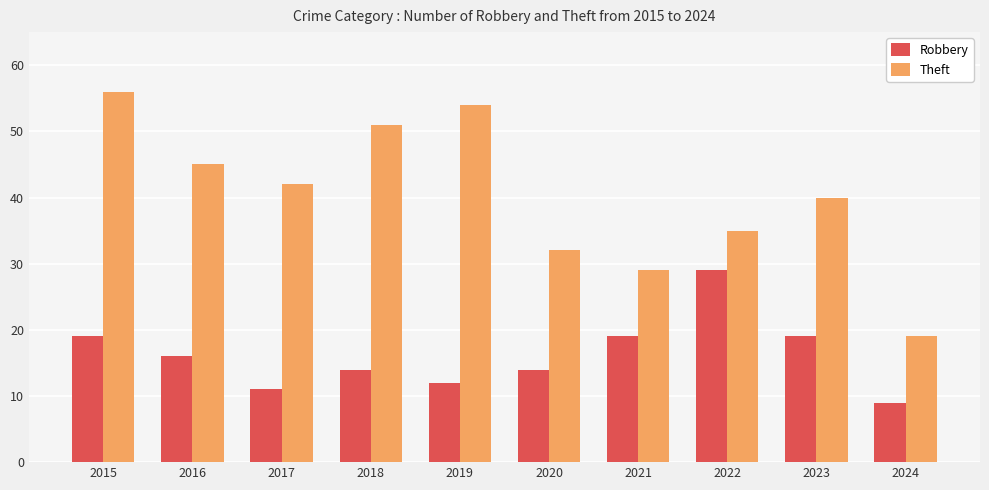

How many values in the Robbery series are below 16?

5